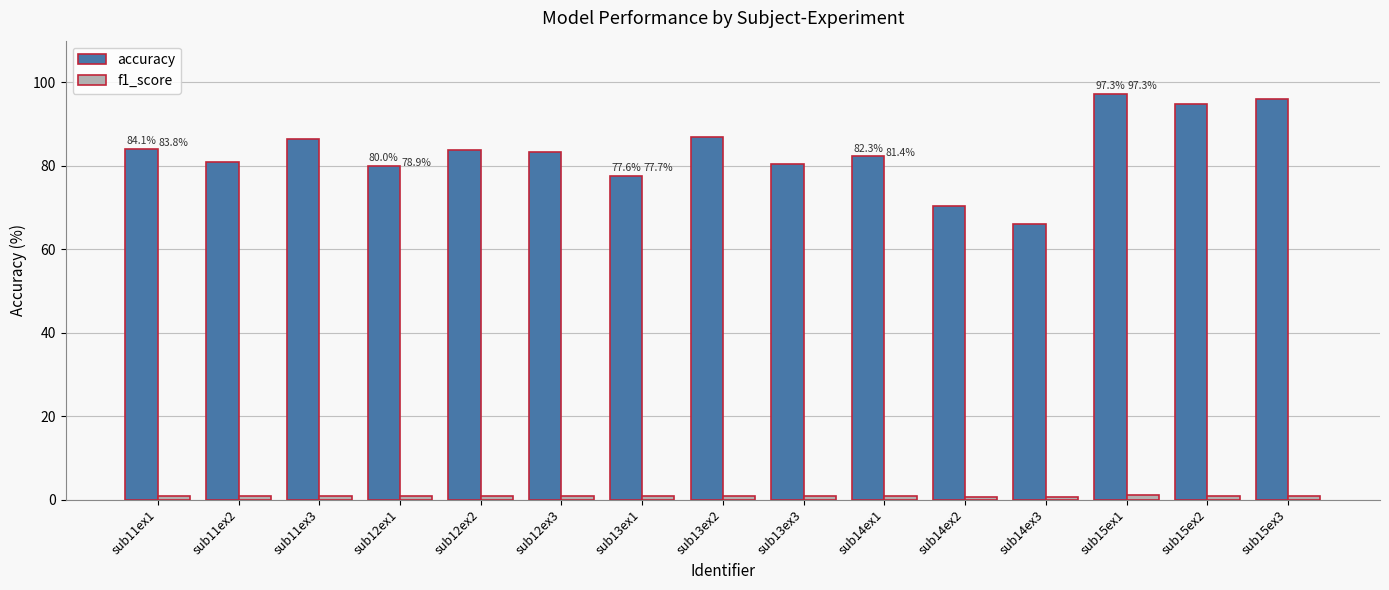

Which series has the largest total across all categories?

accuracy